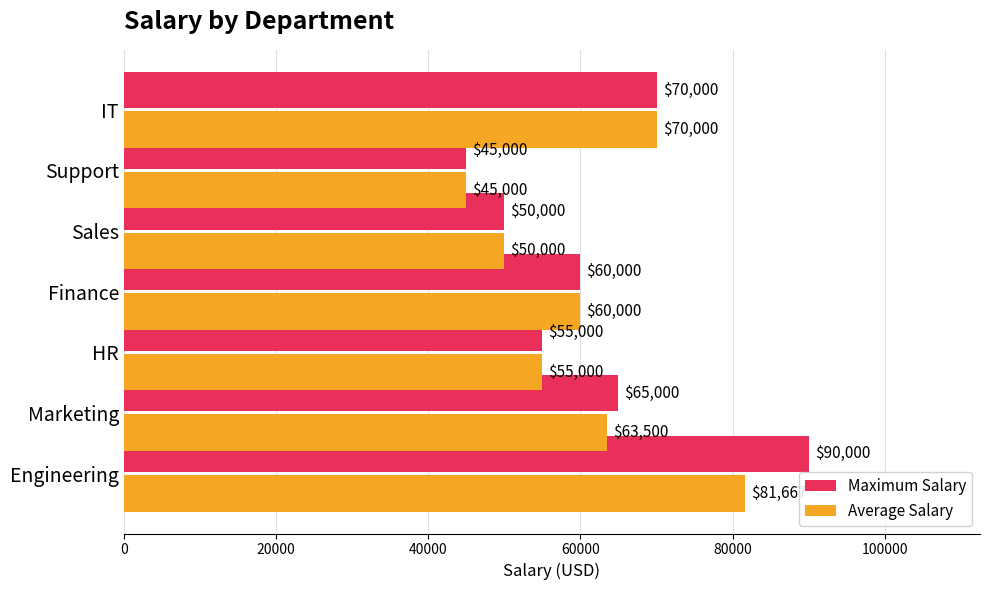

Count the Average Salary values in the range 50000 to 70000.

5